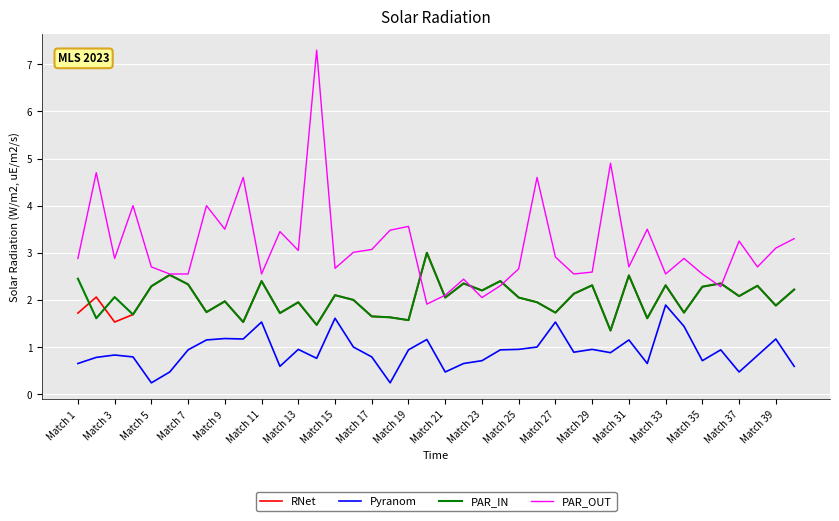

Which series has the largest range (max minus min)?

PAR_OUT